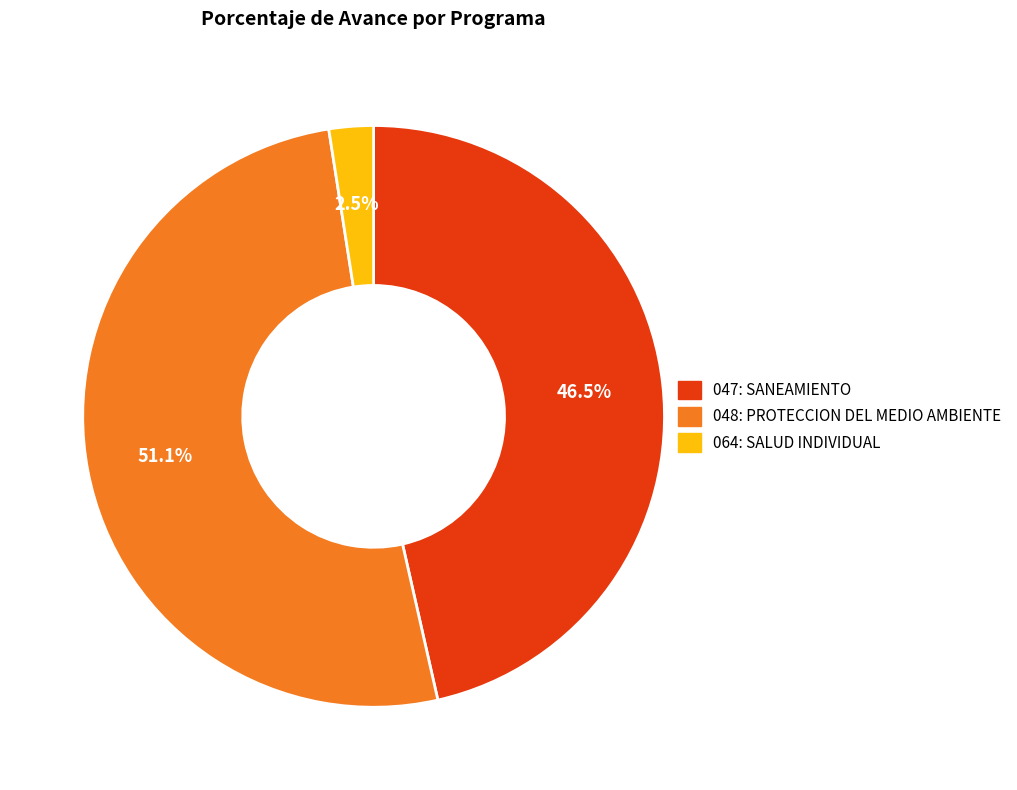

The 048: PROTECCION DEL MEDIO AMBIENTE slice represents 51% of the pie. True or false?

True